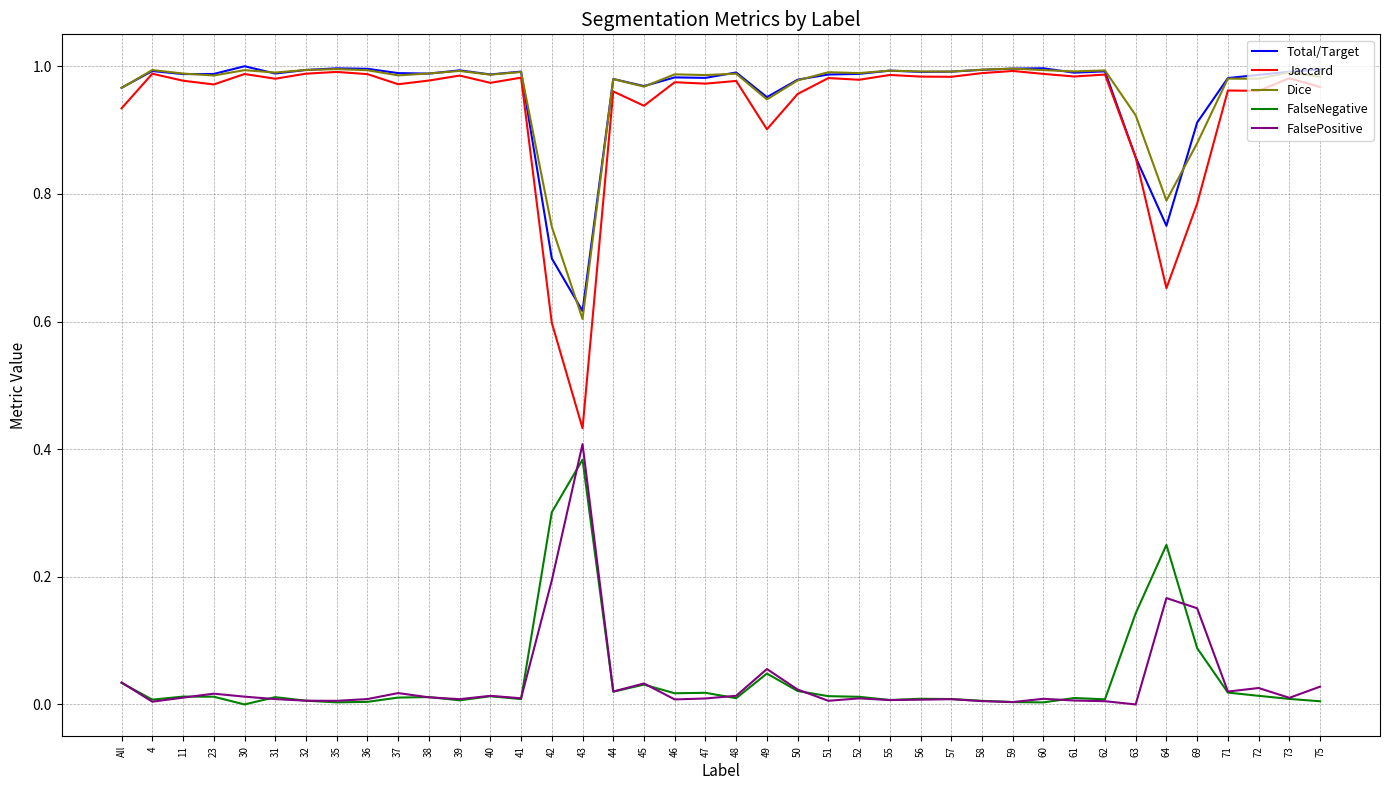

True or false: FalseNegative and Total/Target cross at least once.

False